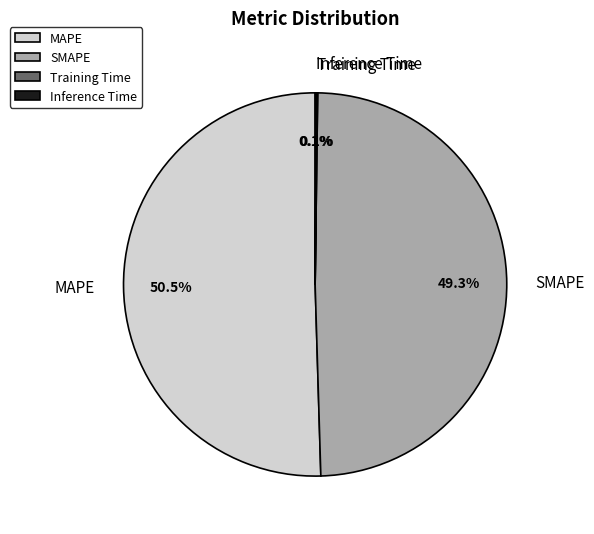

Which slice is the largest?

MAPE